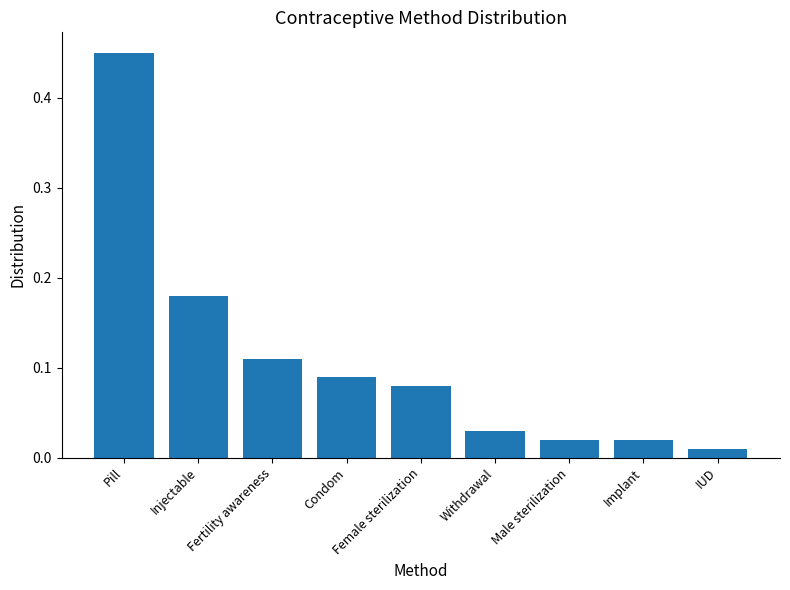

Which has a higher value, IUD or Withdrawal?

Withdrawal